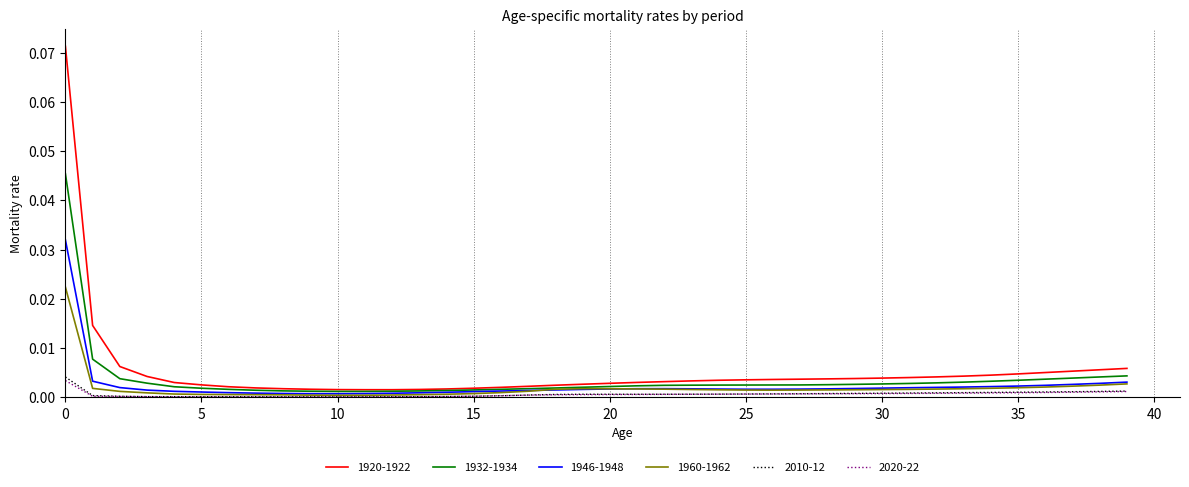

What are all the series names shown in the legend?

1920-1922, 1932-1934, 1946-1948, 1960-1962, 2010-12, 2020-22